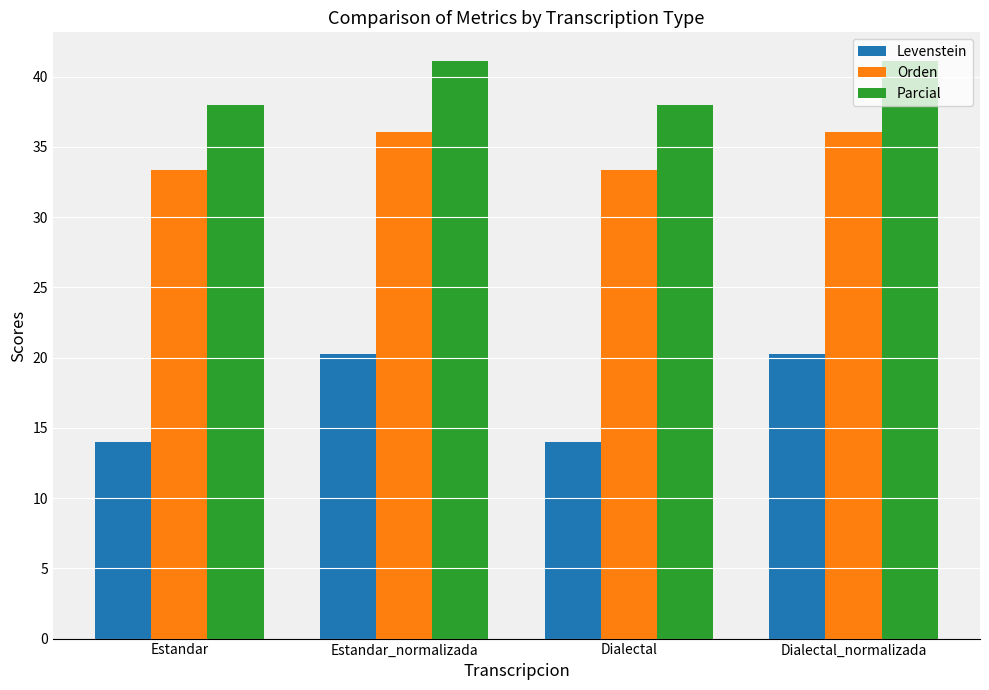

What is the difference between the second highest and minimum values in the Orden series?

2.7